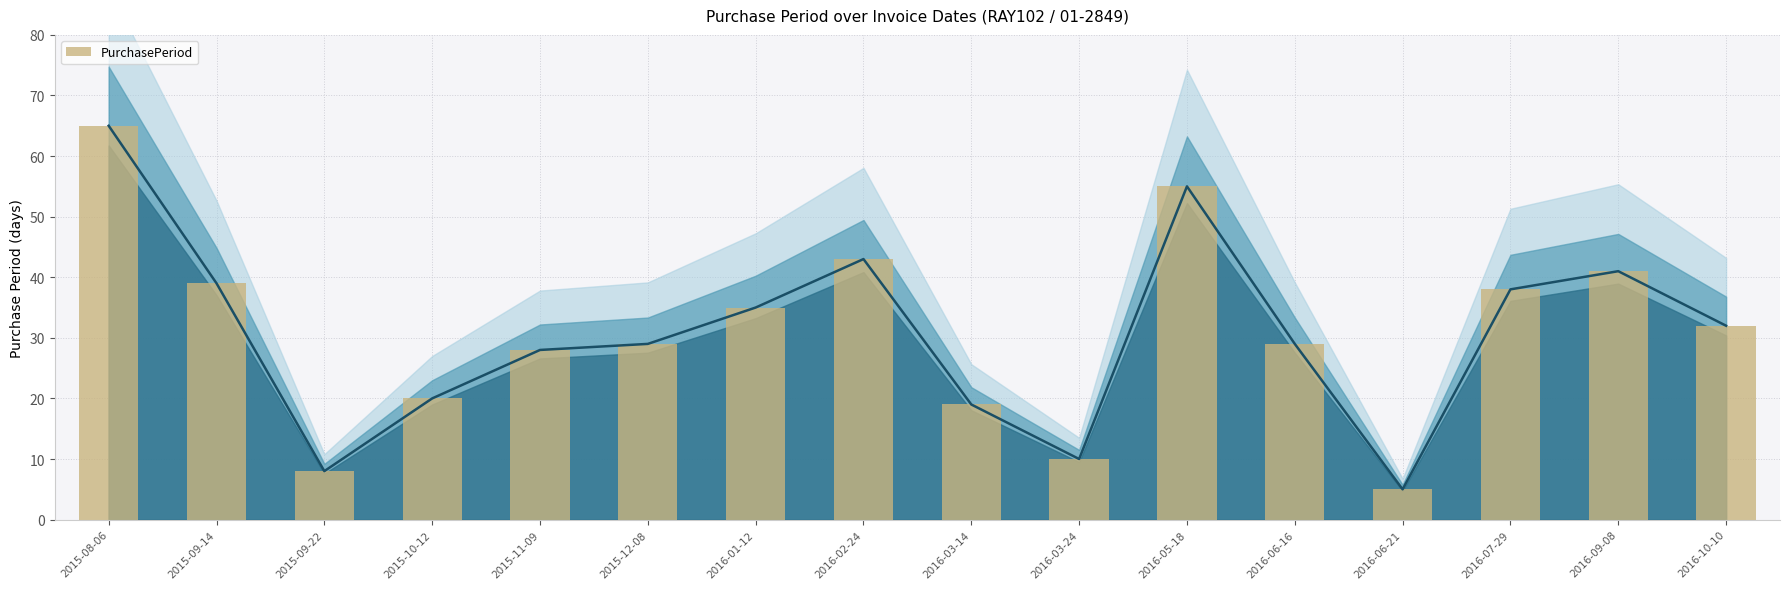

How many data points does each series have?

16